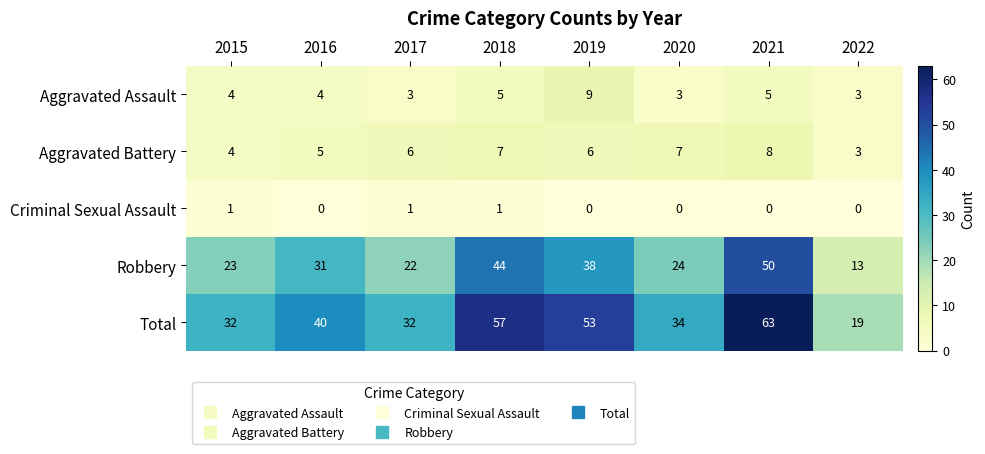

What is the difference between the Total values at 2018 and 2020?

23